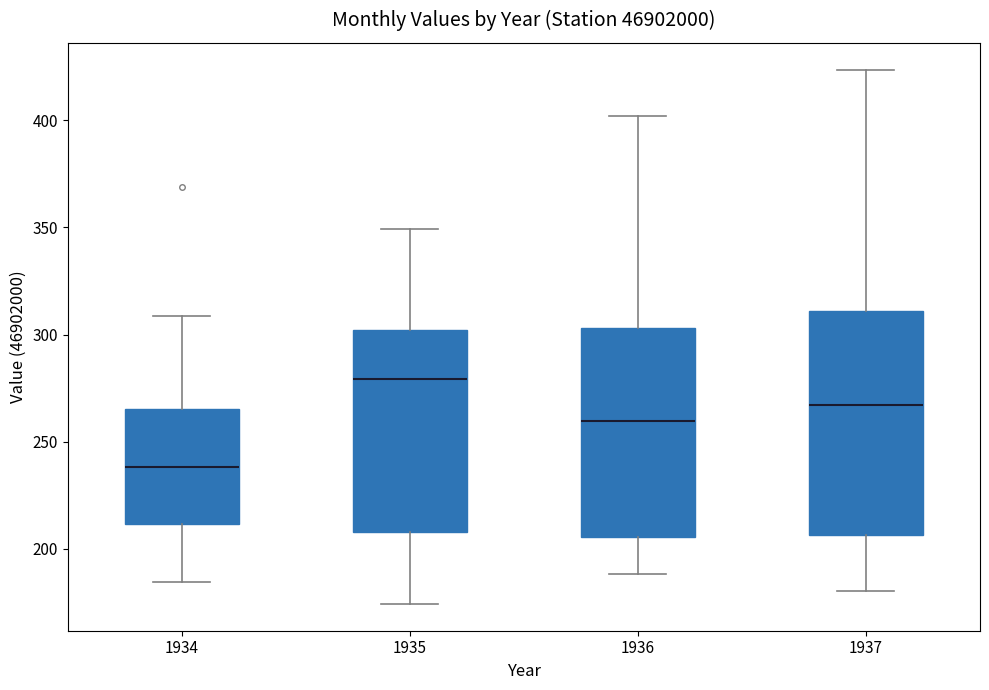

Which box has the highest median line?

1935